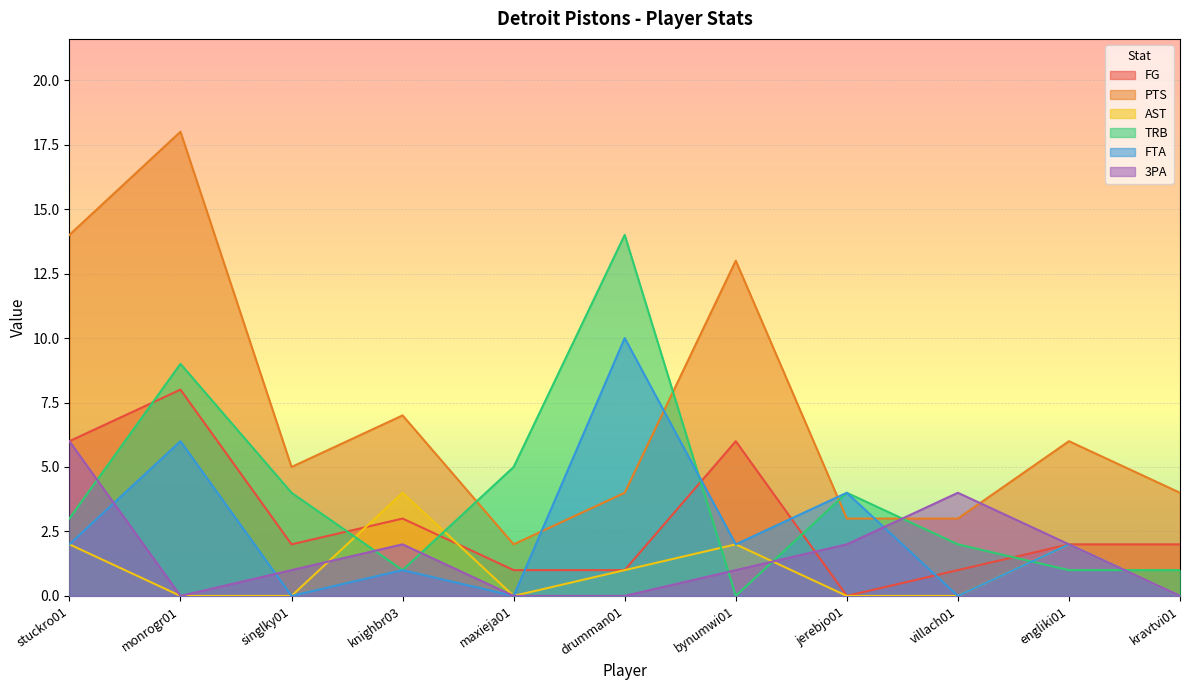

Where is the first local maximum for PTS?

monrogr01